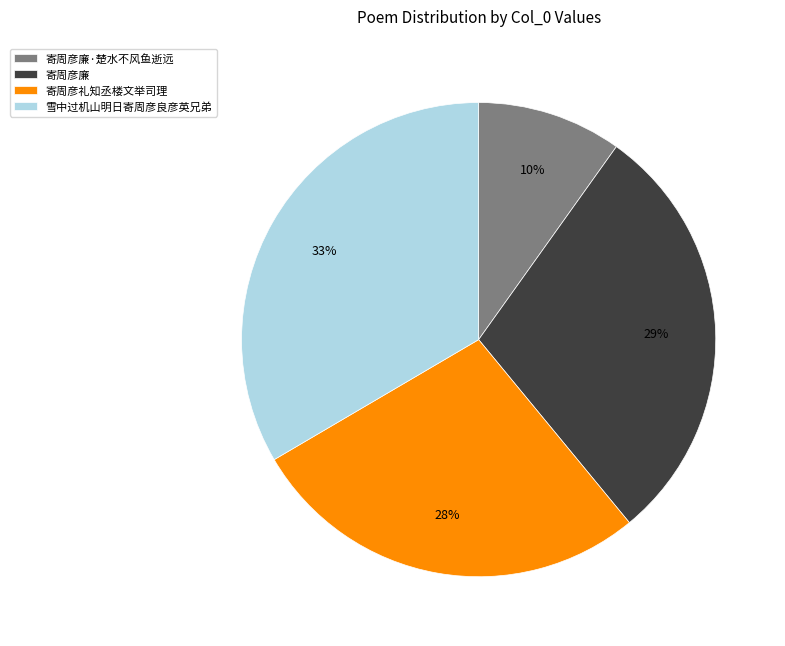

To the nearest percent, what portion does 寄周彦礼知丞楼文举司理 represent?

28%